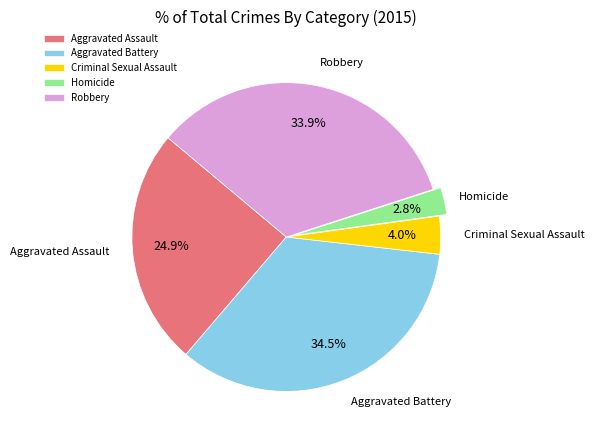

Which slice is the largest?

Aggravated Battery